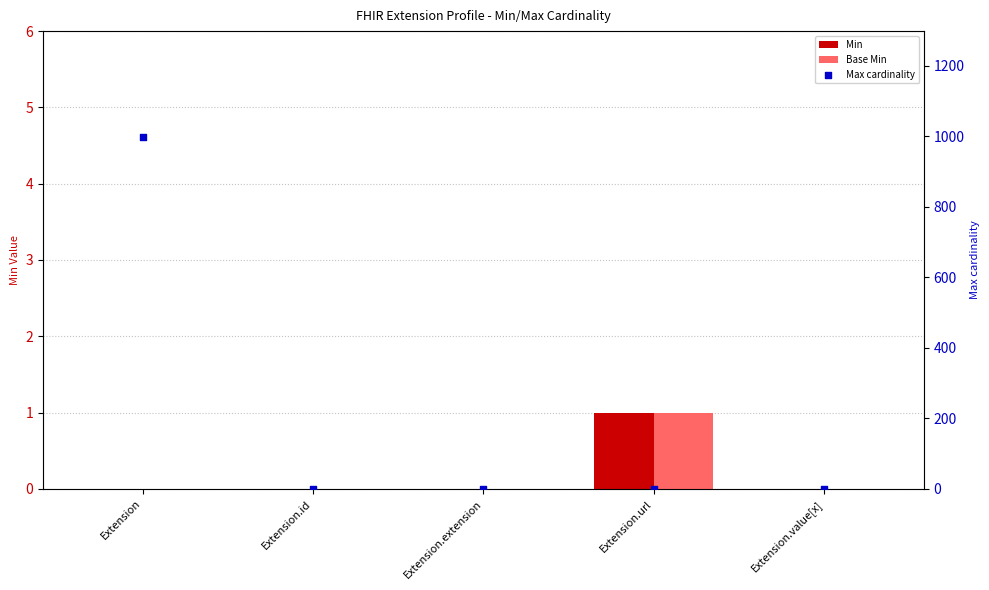

What are all the series names shown in the legend?

Min, Base Min, Max cardinality